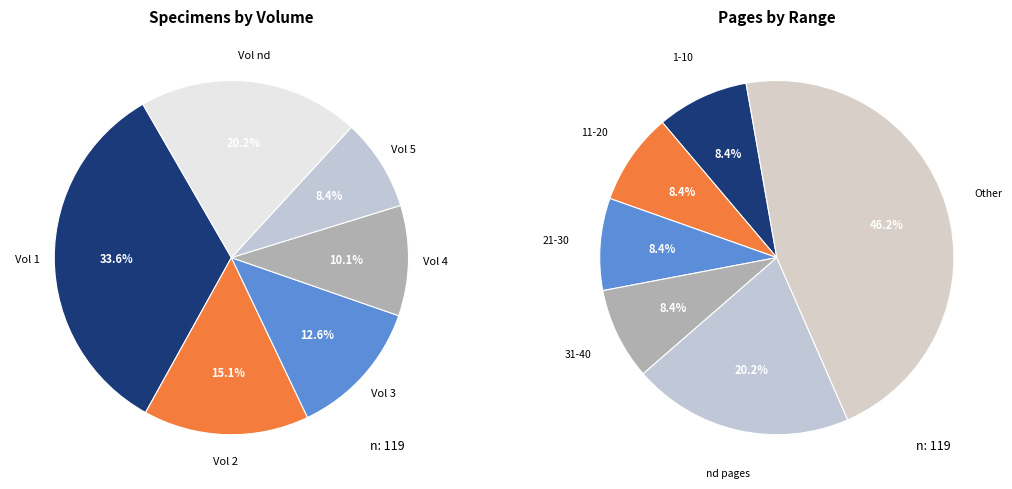

Is there any slice that represents more than half of the pie?

No